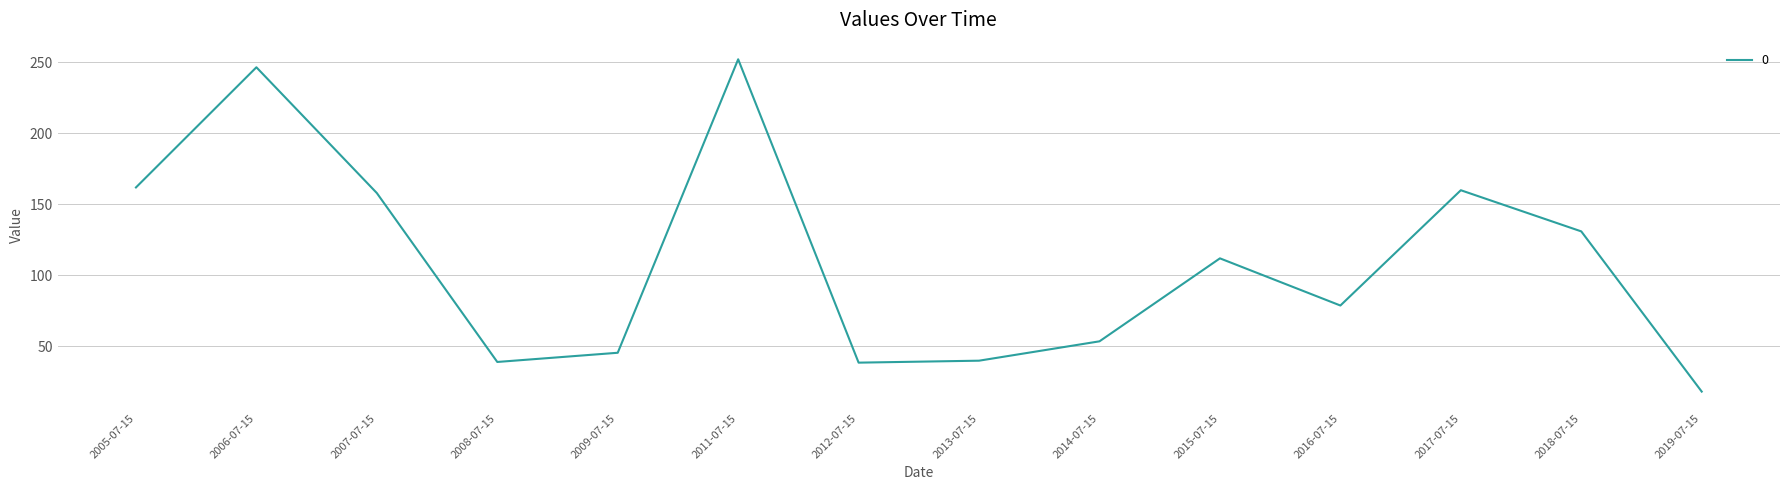

At which category does the data reach its first local valley?

2008-07-15